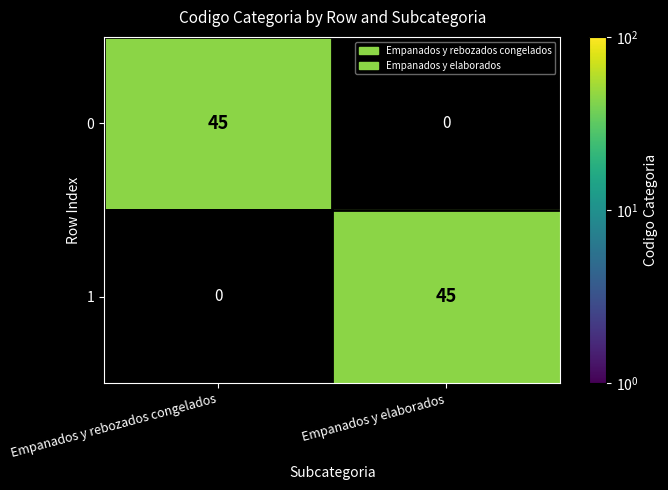

At Empanados y rebozados congelados, list the series in order from largest to smallest.

0, 1